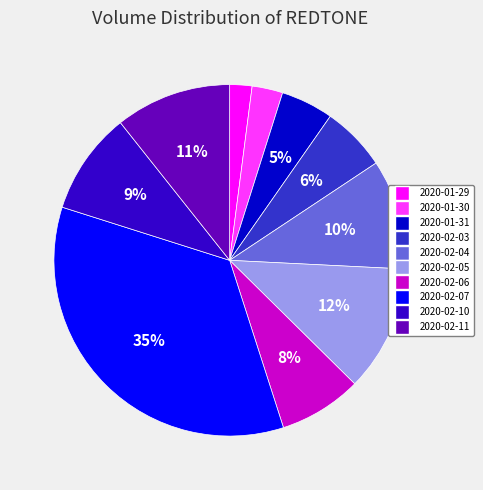

To the nearest percent, what is the combined percentage of 2020-02-11 and 2020-02-04?

21%